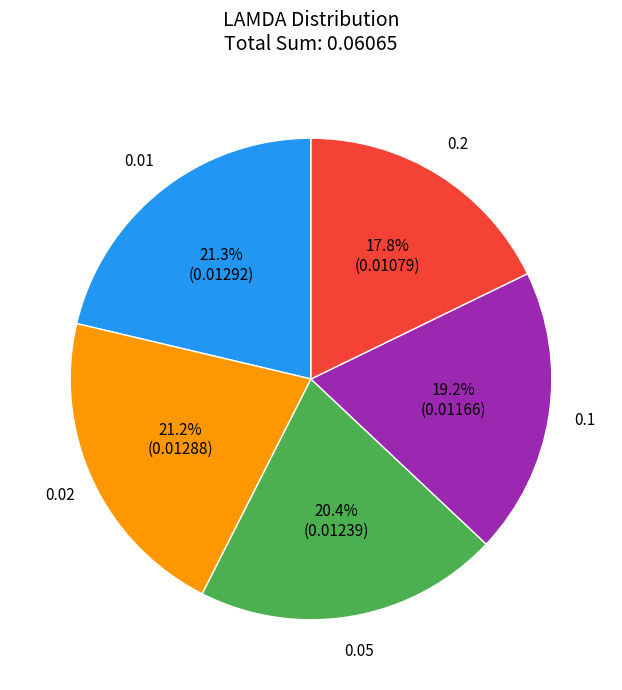

Which slice is the smallest?

0.2